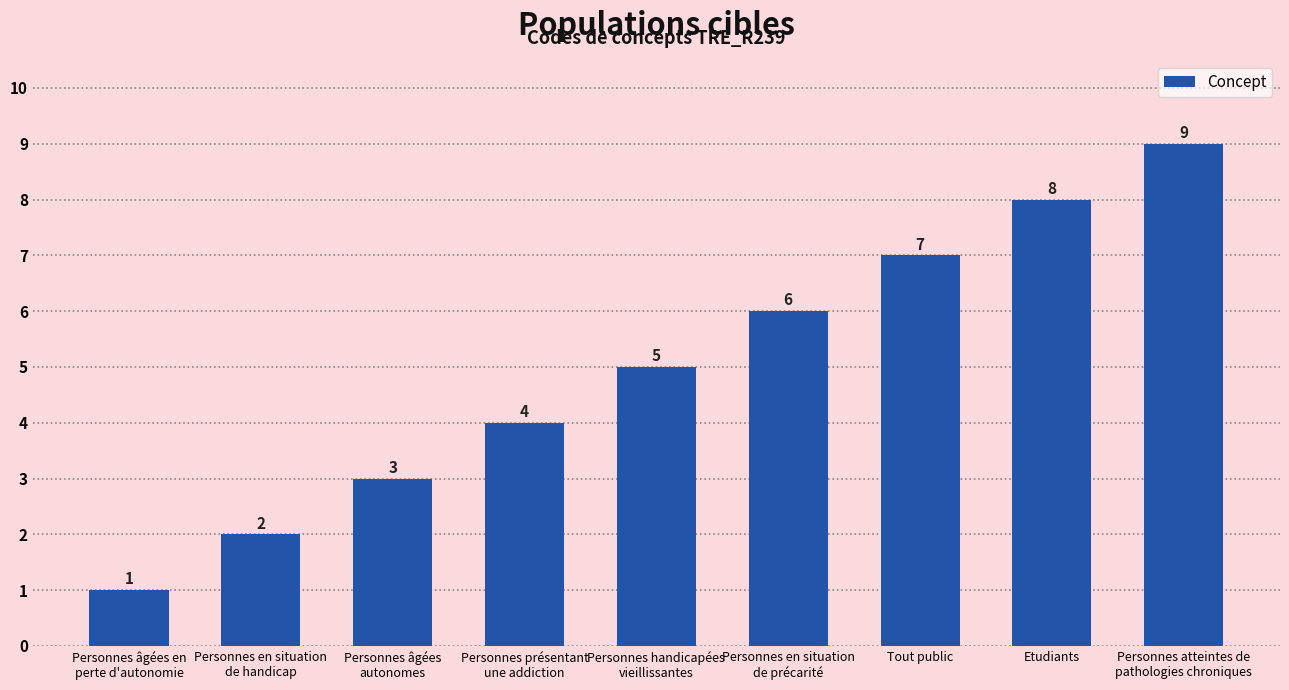

Count the number of data series in this chart.

1